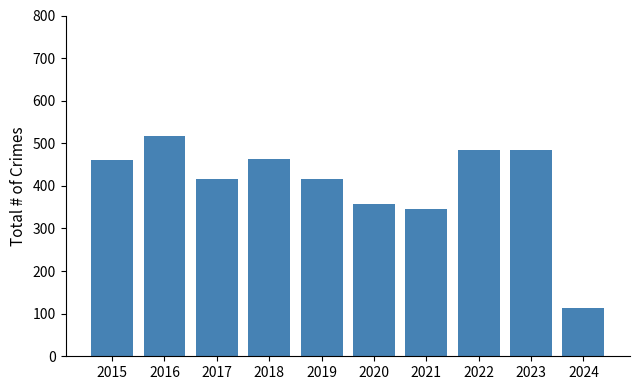

How many data points does each series have?

10